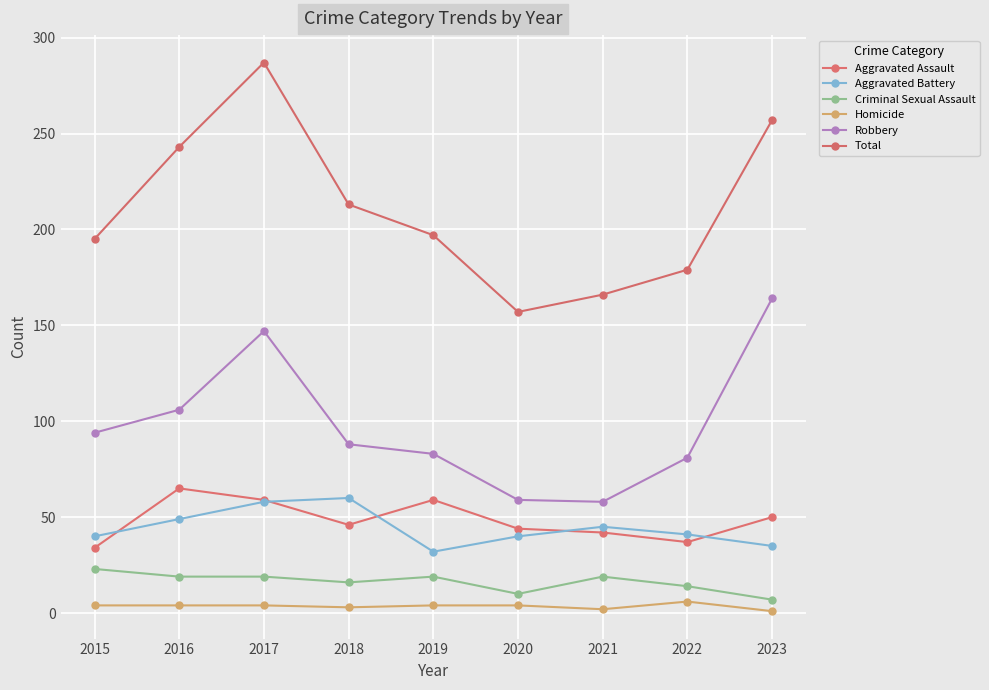

Count the Total values in the range 179 to 243.

5